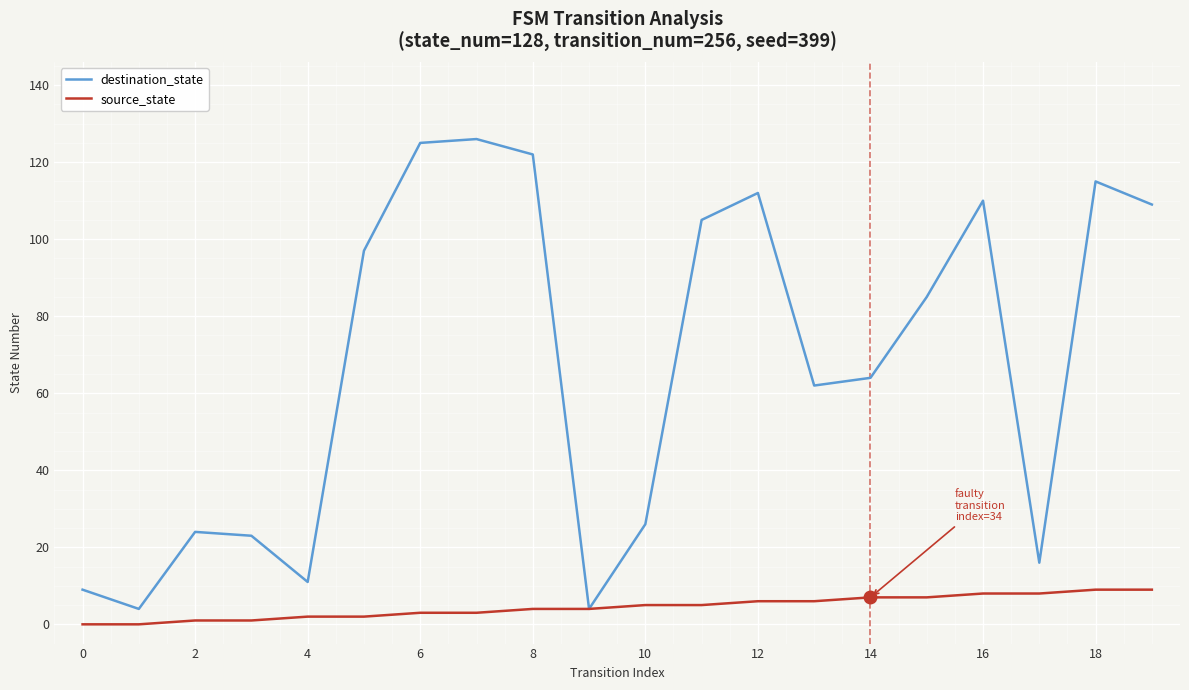

At how many categories does at least one series exceed 55?

12